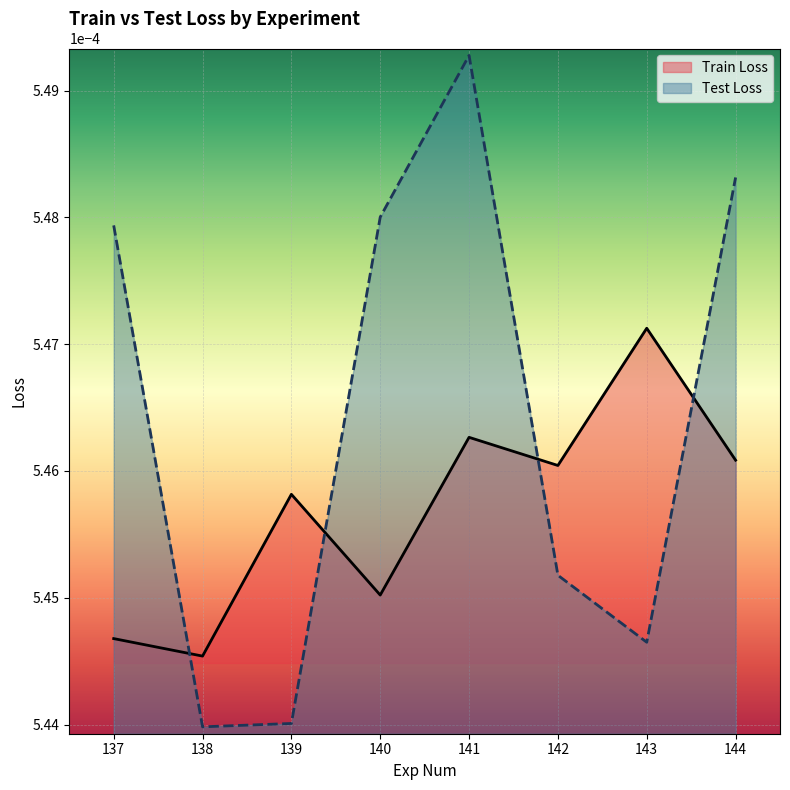

How many lines are shown in the chart?

2